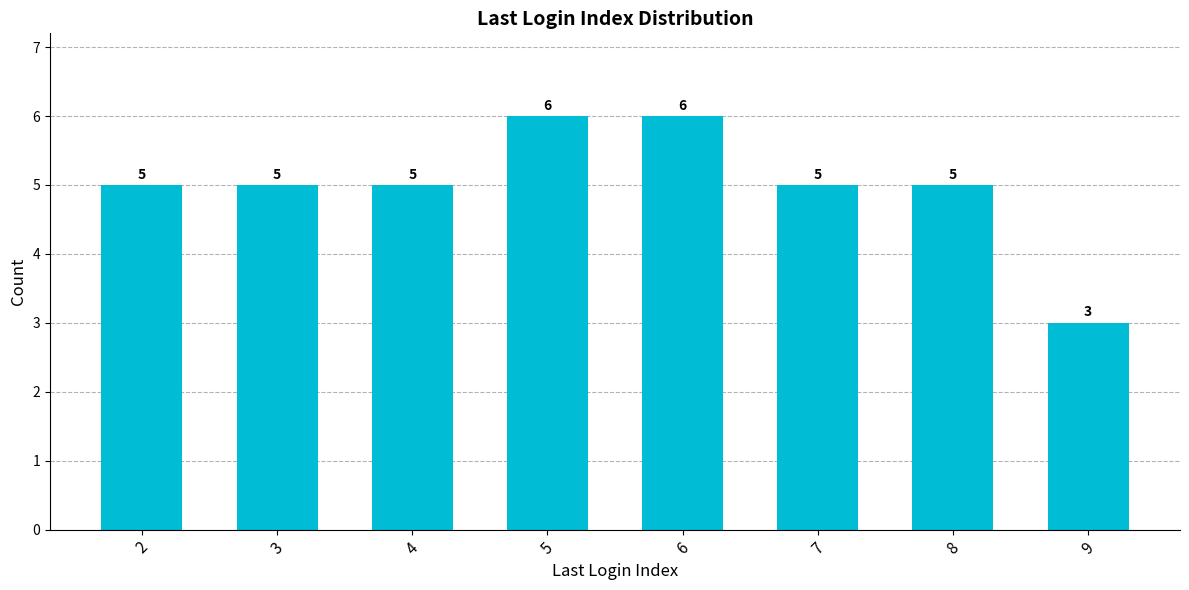

How many data points are less than 5?

1